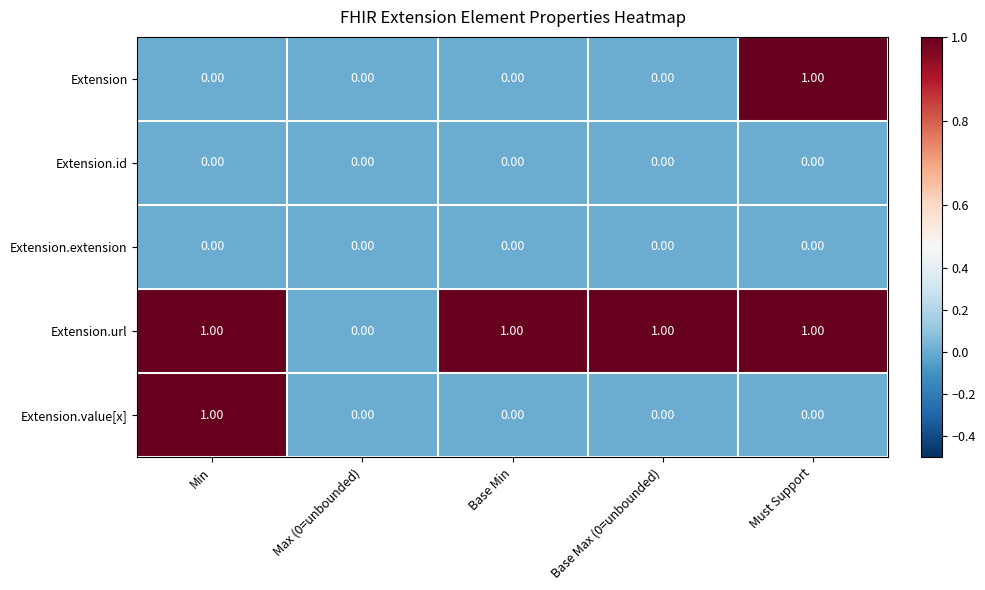

Which series has the largest total across all categories?

Extension.url